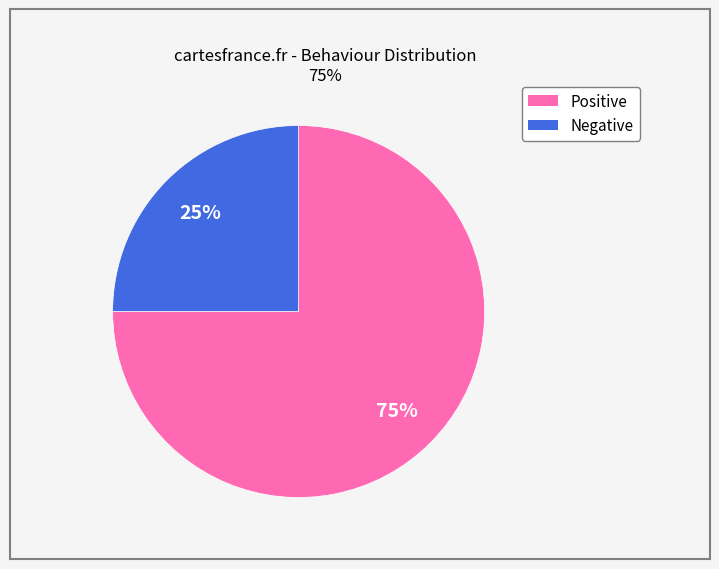

Is it true that Positive is 75% of the pie?

True